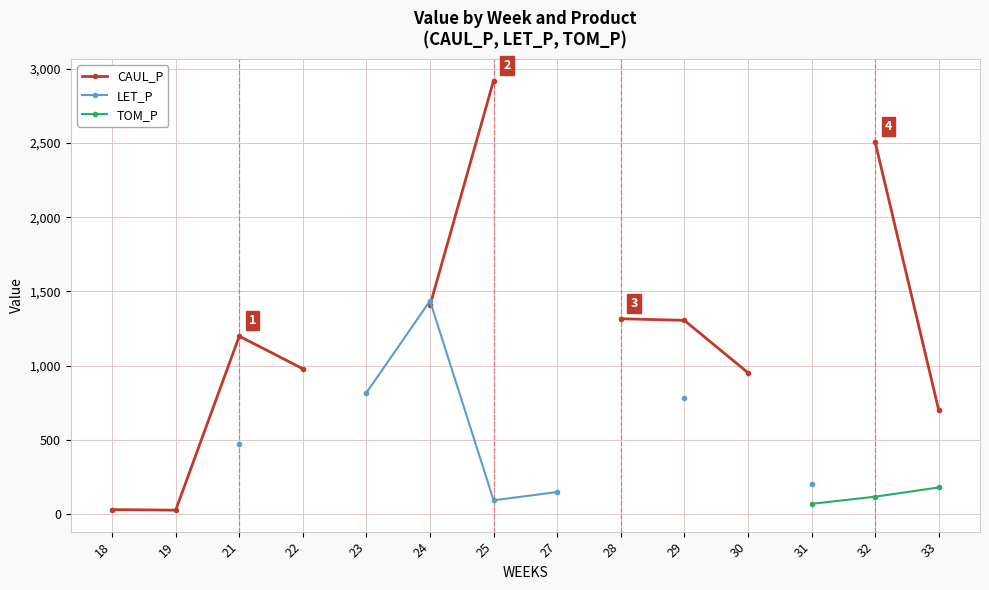

How many lines are shown in the chart?

3